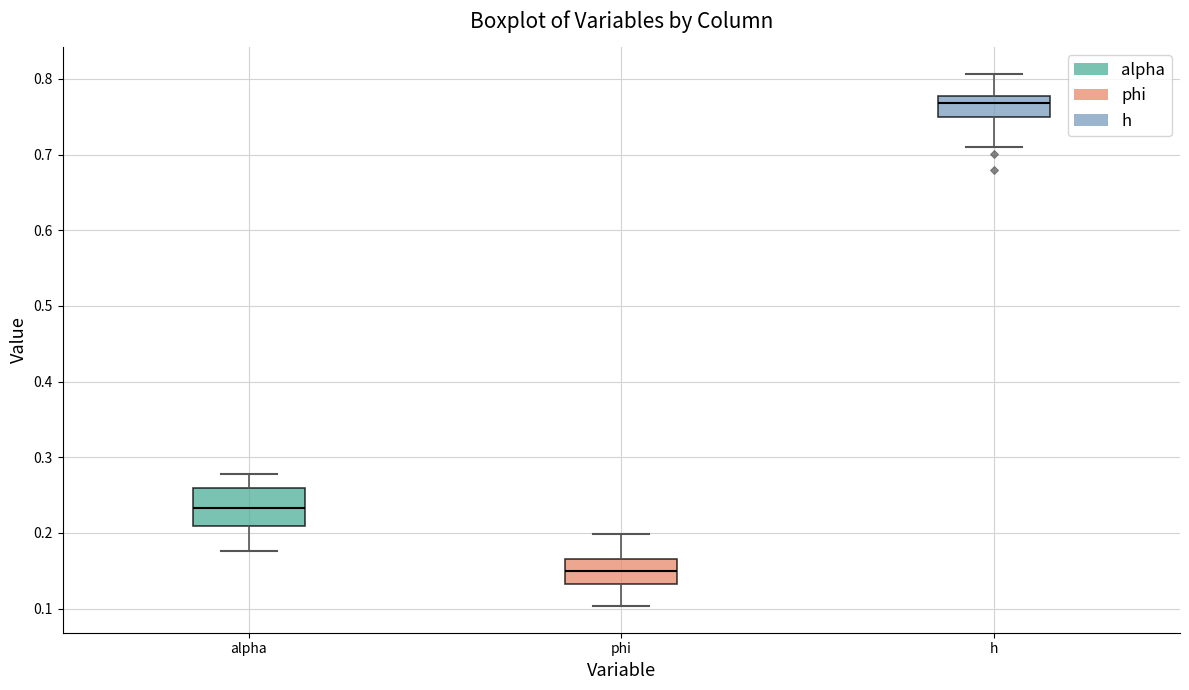

Reading left to right, read every box against the y-axis: the position of its median line, the range the box covers, and the ends of its whiskers. The values are not printed on the chart, so give them approximately, as read against the axis.

alpha: median 0.23, box 0.21 to 0.26, whiskers 0.18 to 0.28
phi: median 0.15, box 0.13 to 0.17, whiskers 0.10 to 0.20
h: median 0.77, box 0.75 to 0.78, whiskers 0.71 to 0.81